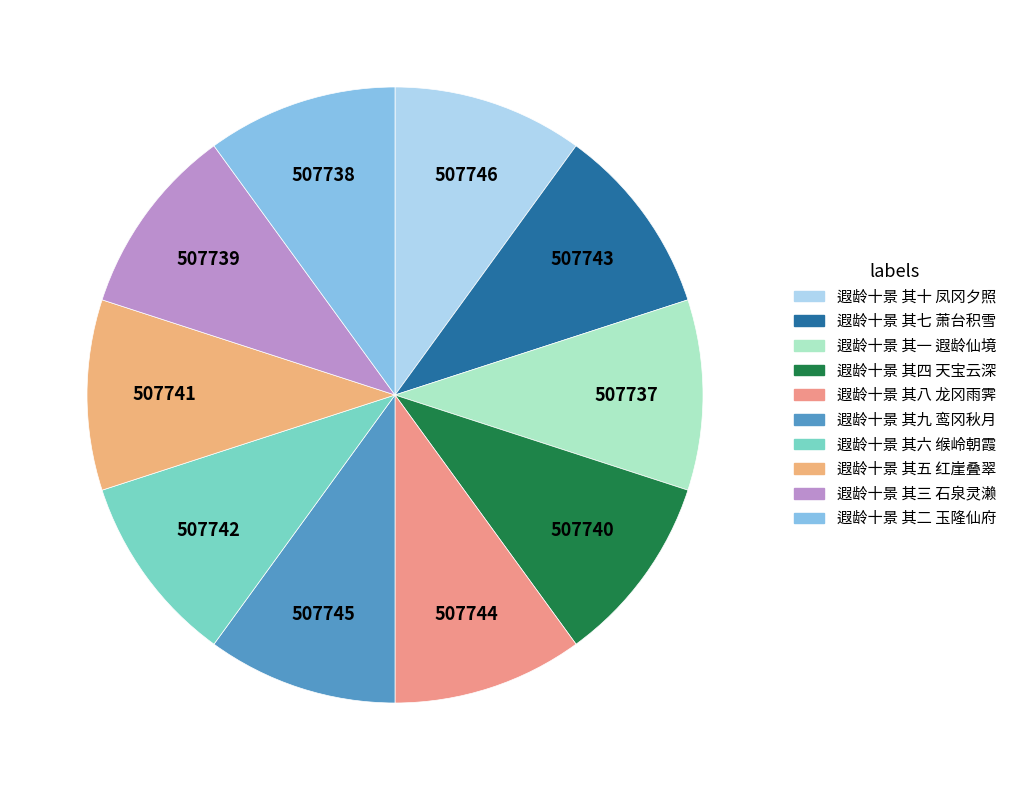

To the nearest percent, what portion does 遐龄十景 其七 萧台积雪 represent?

10%